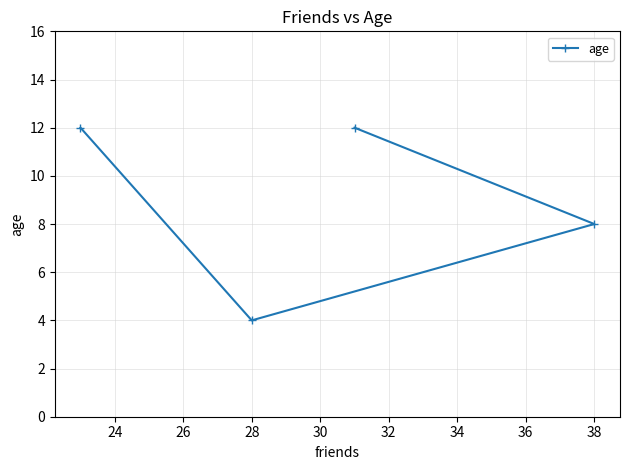

What is the difference between the maximum and minimum values?

8